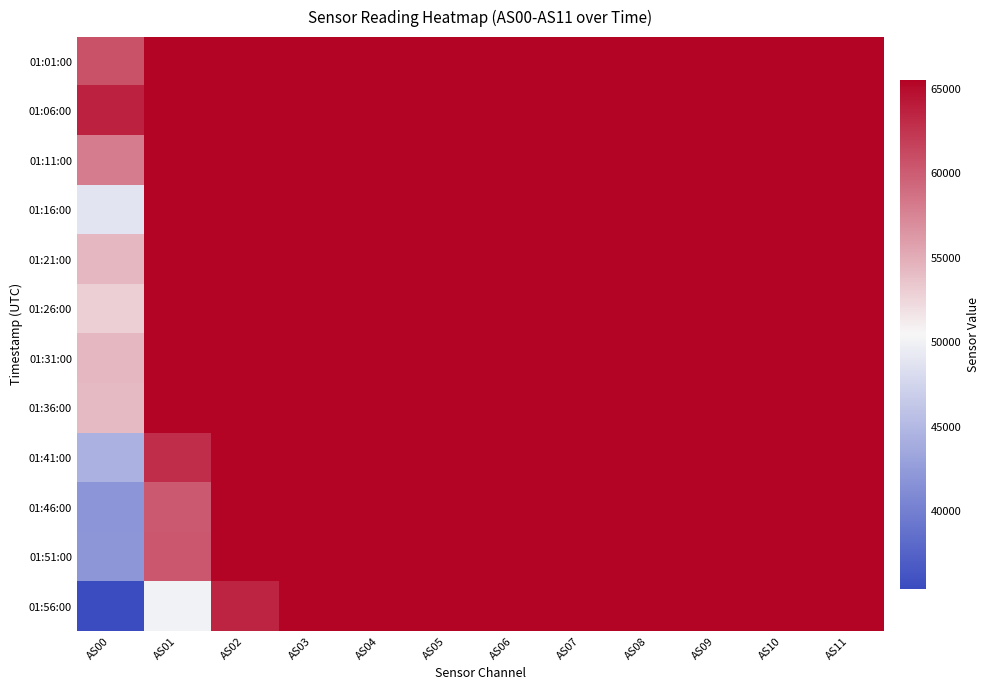

How many distinct data groups are displayed?

12